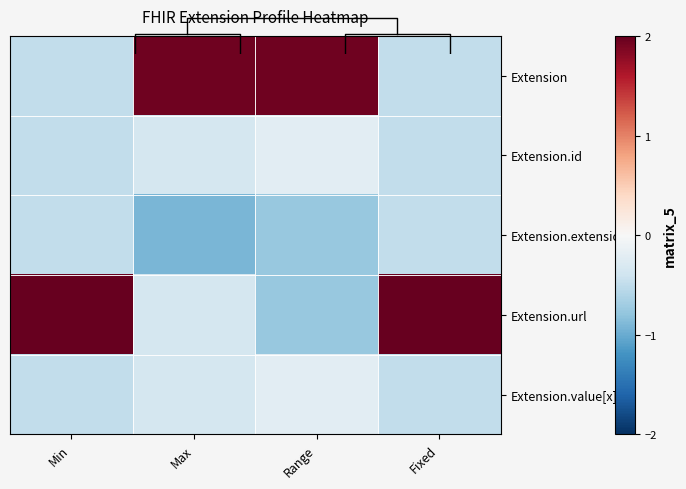

What is the difference between the highest and lowest values at Min?

2.5